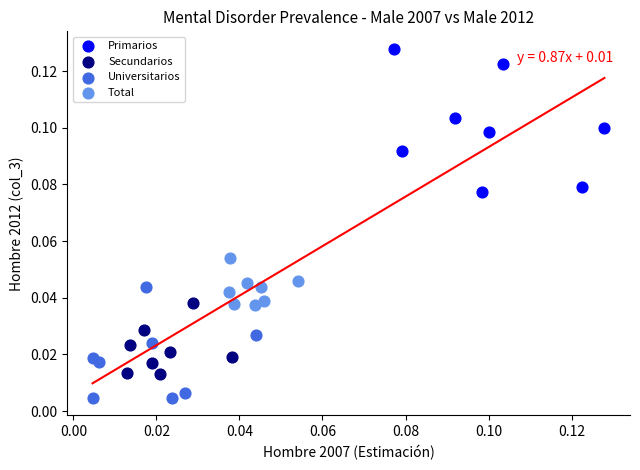

Which series contains the highest Y value?

Primarios